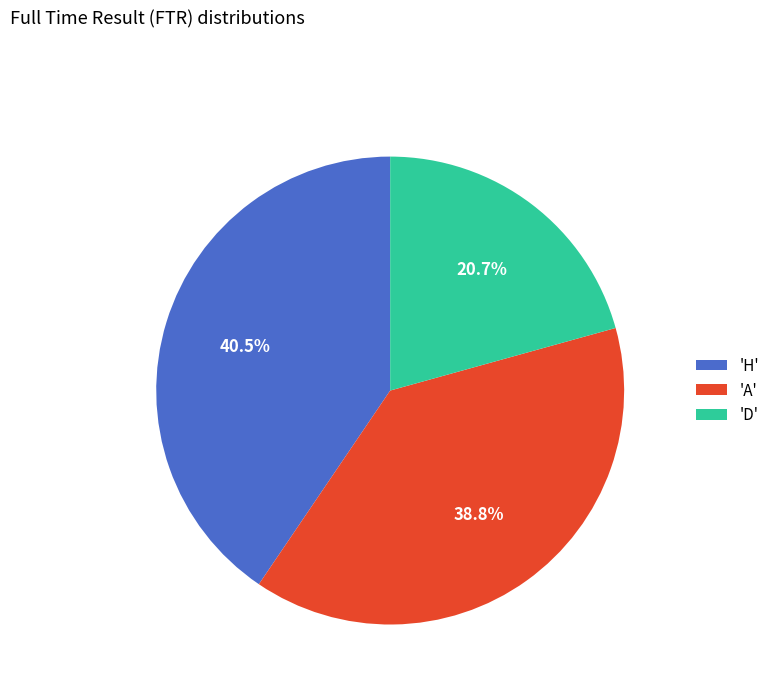

What is the smallest slice in the pie chart?

'D'